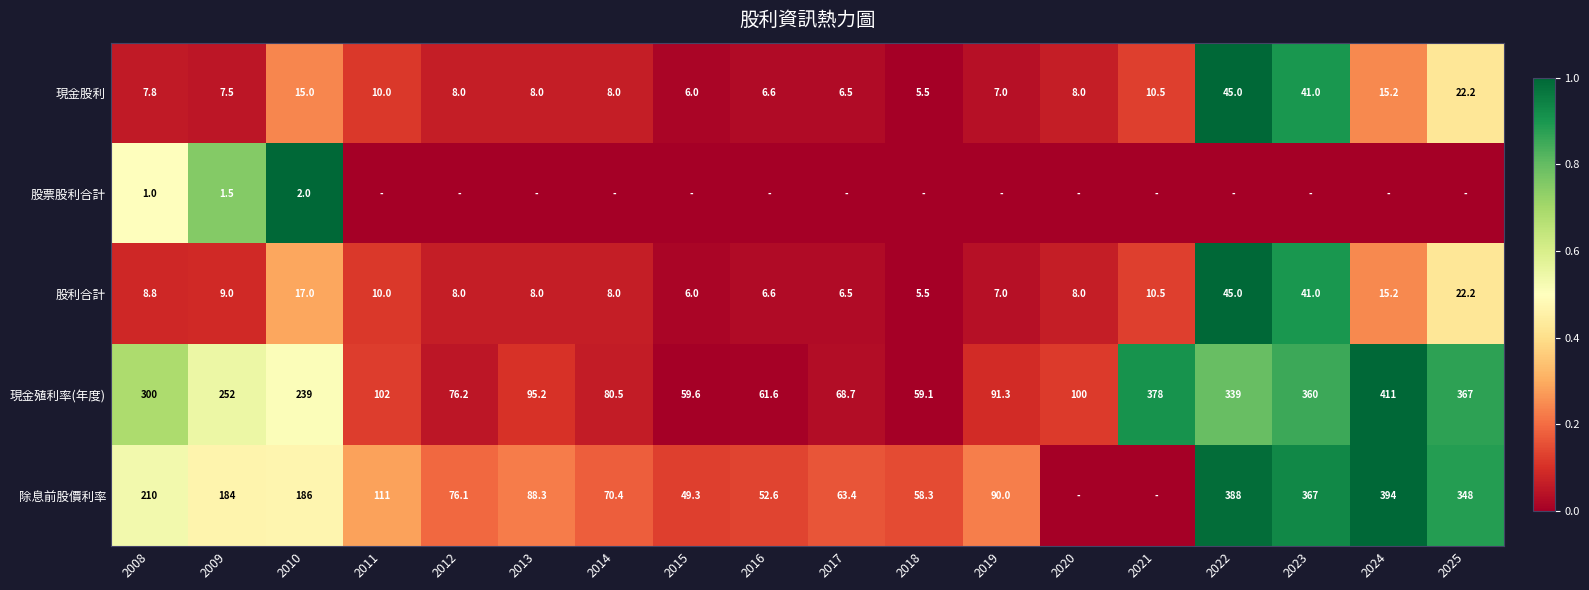

At how many categories does at least one series exceed 0?

18